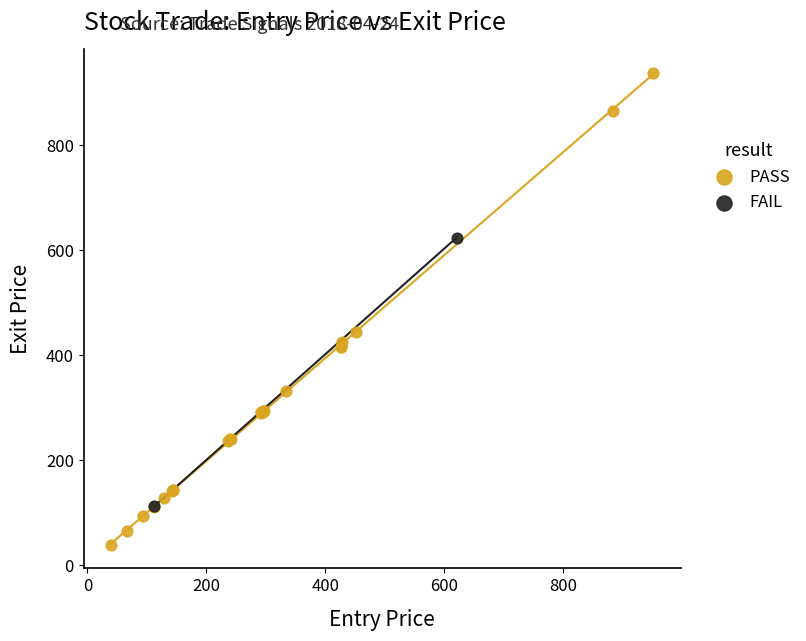

Which series reaches the maximum Y coordinate?

PASS